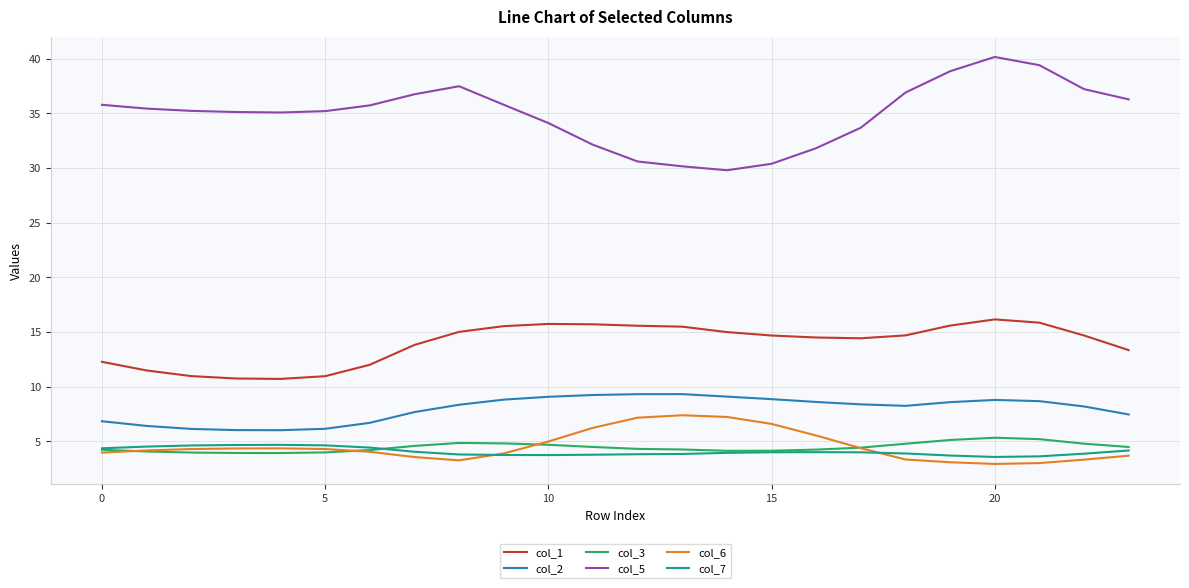

Count the number of categories in the chart.

24